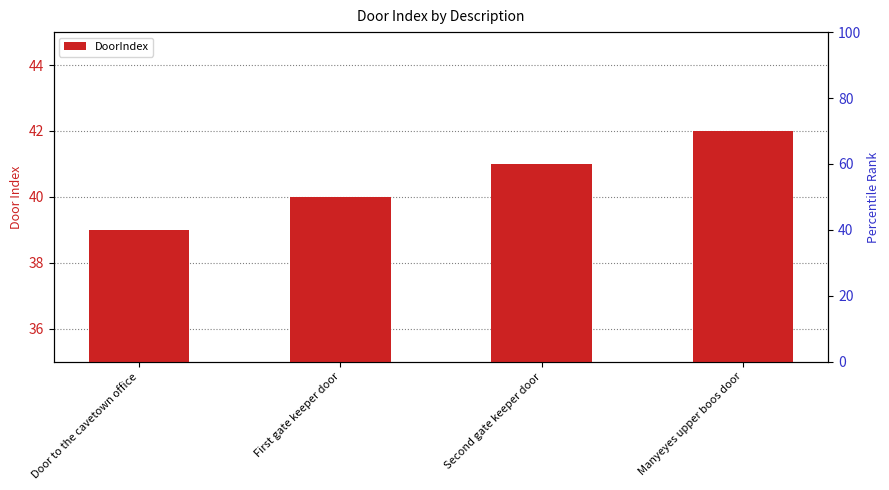

True or false: the data shows 15 at Second gate keeper door.

False